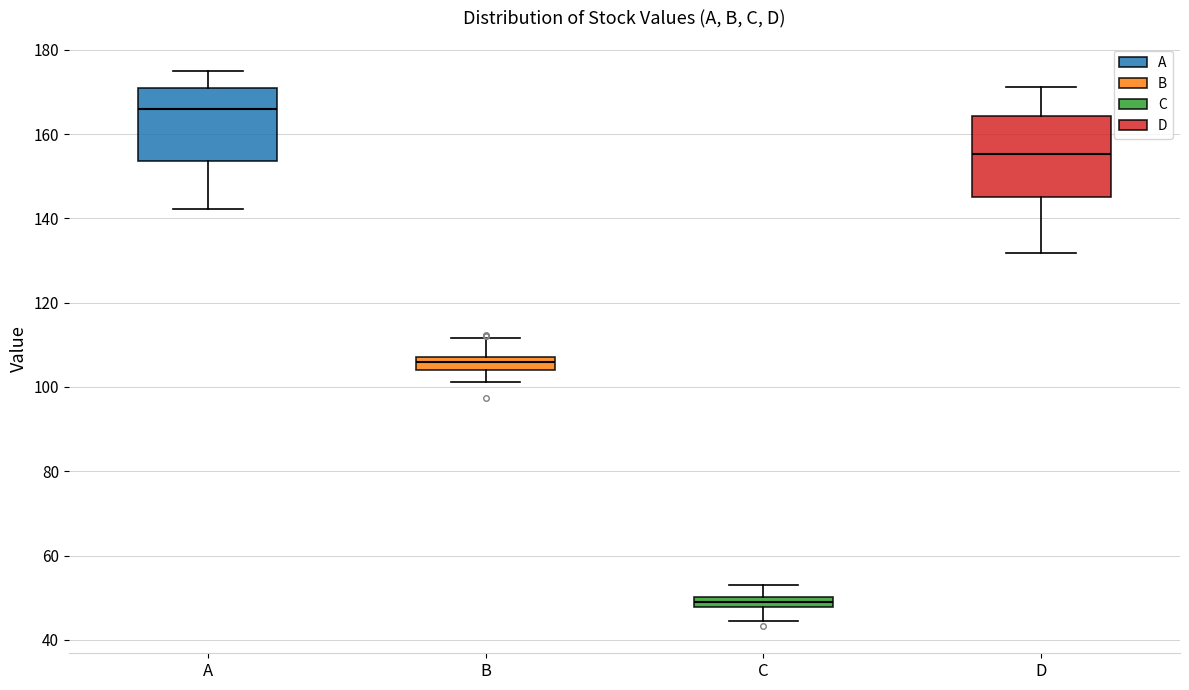

Which box has the highest median line?

A